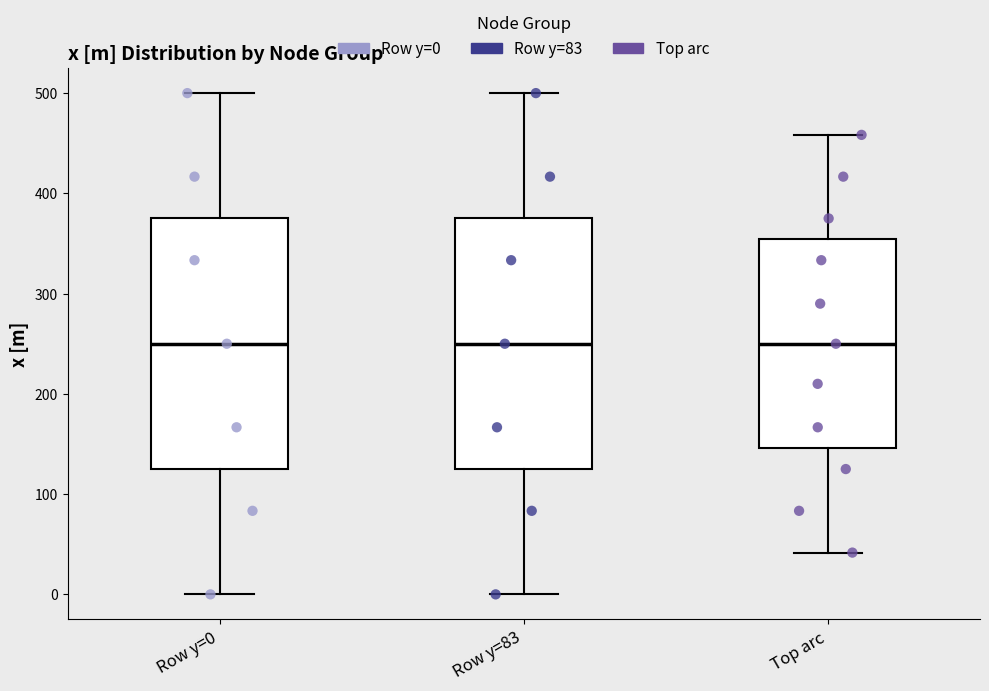

Where does the upper whisker of the box for Row y=0 end on the y-axis? The values are not printed on the chart, so give them approximately, as read against the axis.

500